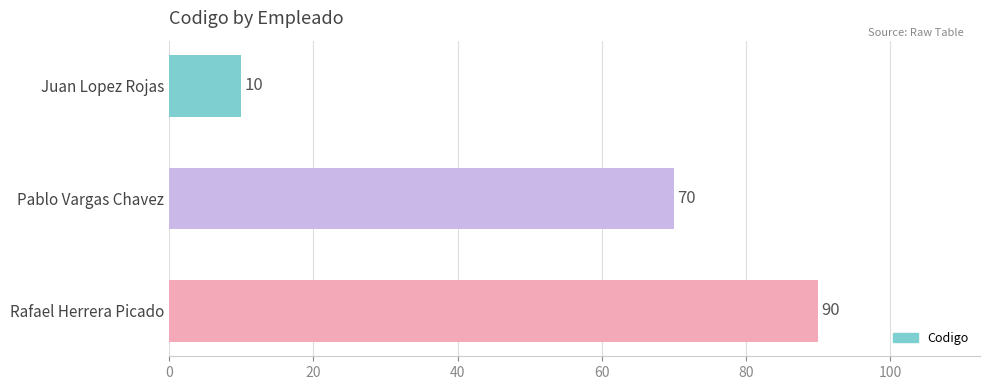

True or false: the data shows 90 at Rafael Herrera Picado.

True